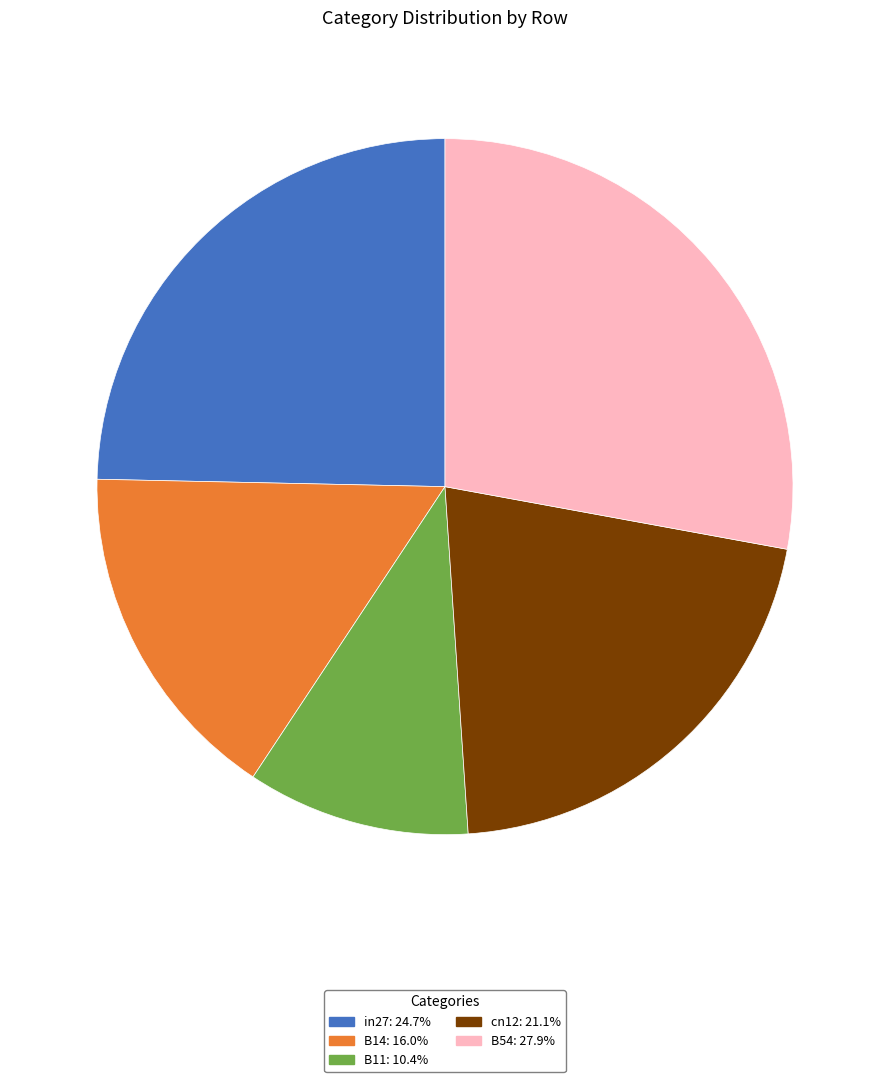

True or false: in27 accounts for 25% of the total.

True